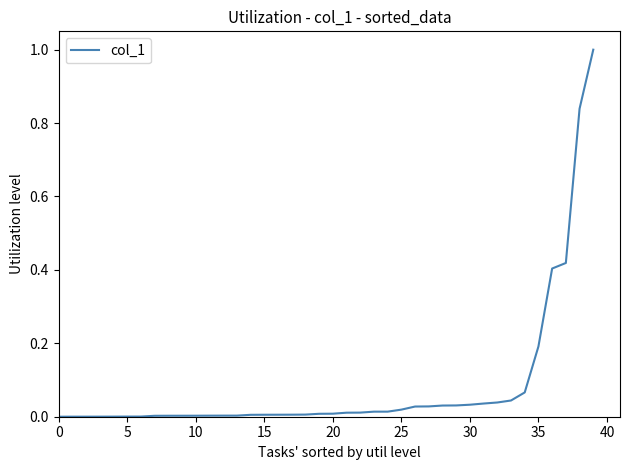

What is the maximum value shown in the chart?

1.0